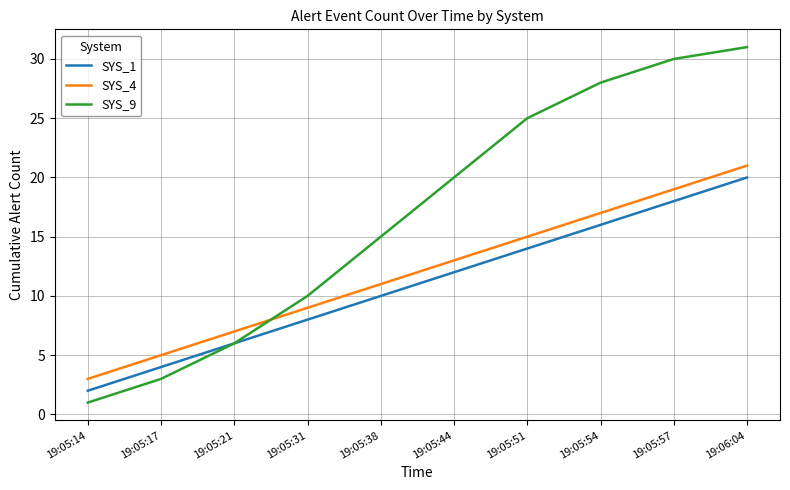

Which series changed the most between 19:05:17 and 19:06:04?

SYS_9